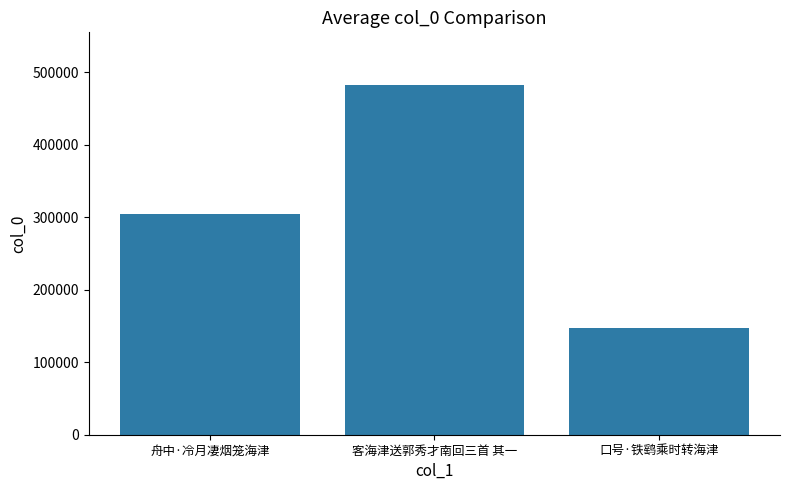

What is the ratio of the value at 客海津送郭秀才南回三首 其一 to the value at 舟中·冷月凄烟笼海津?

1.6